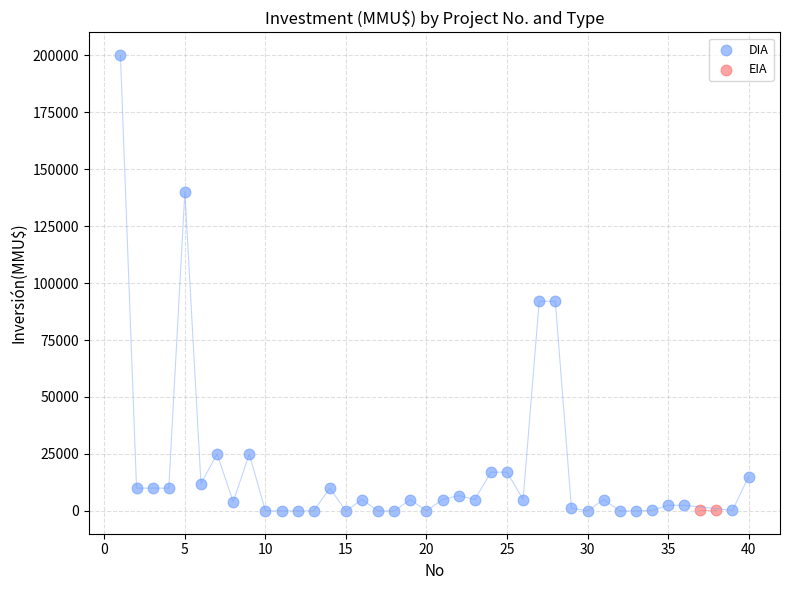

What are all the series names shown in the legend?

DIA, EIA